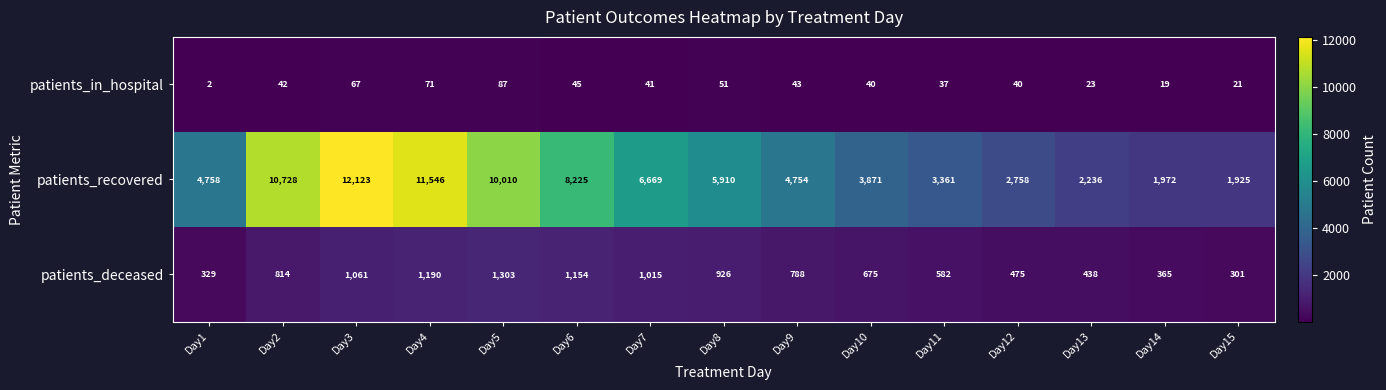

Which series has the largest total across all categories?

patients_recovered